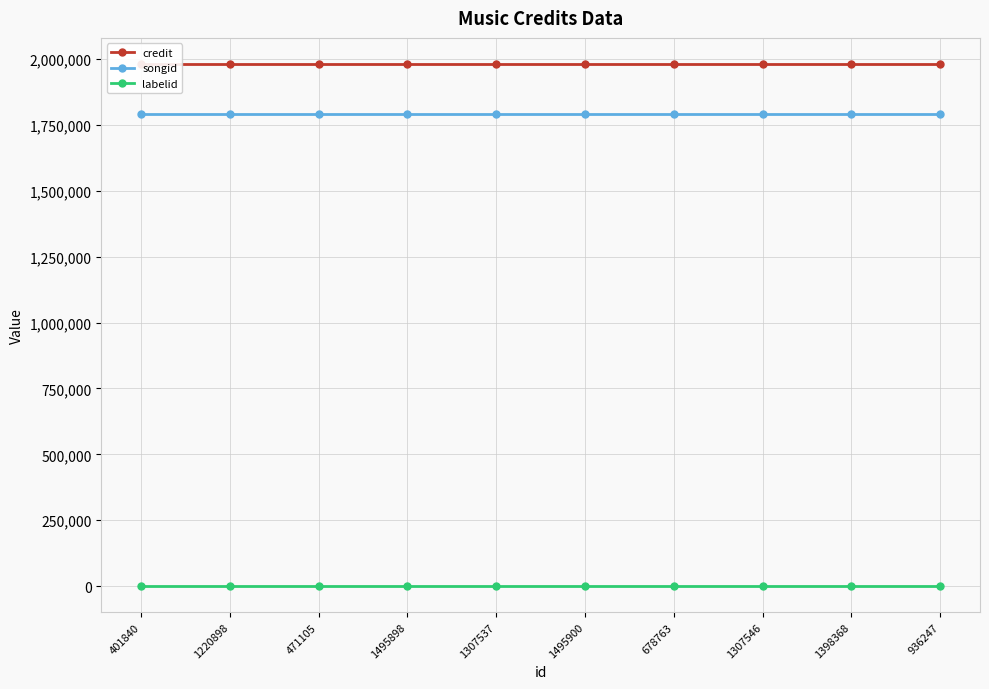

Which category has the highest value across all series?

401840